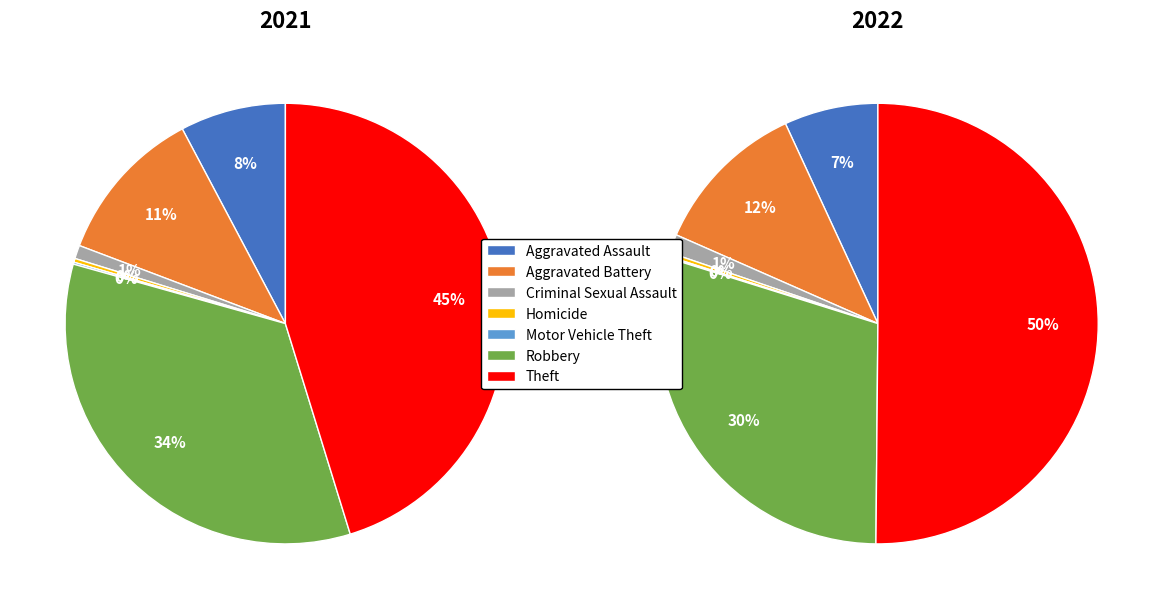

To the nearest percent, what is the average slice percentage?

14%